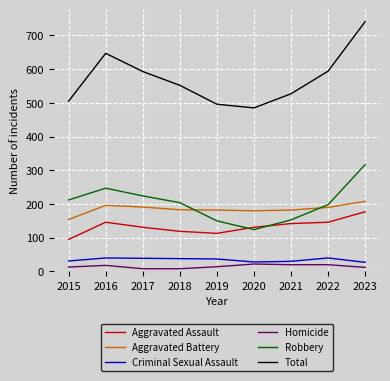

Is it true that Criminal Sexual Assault equals 38 at 2018?

True